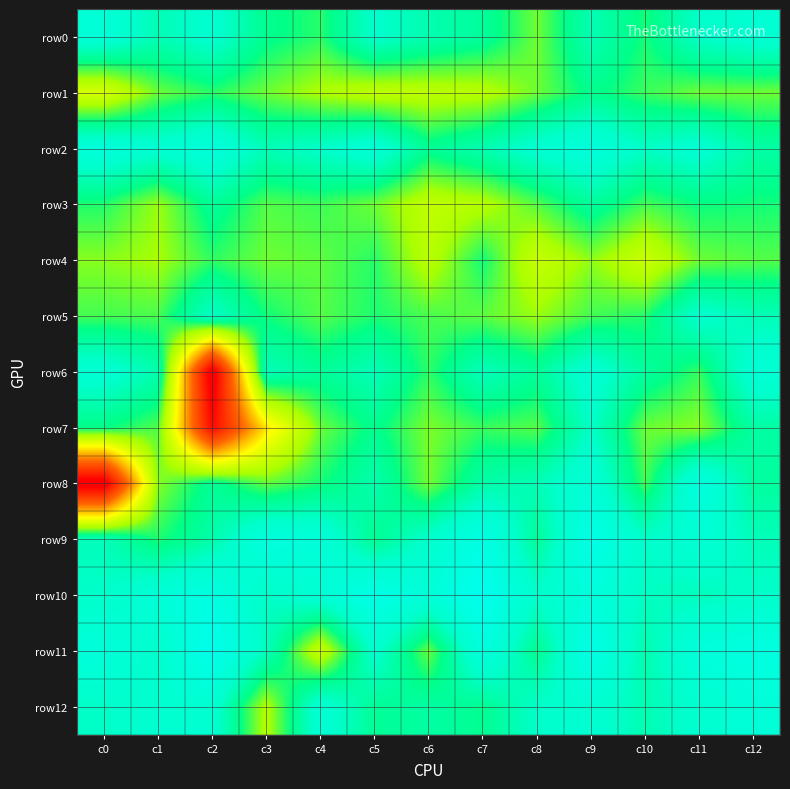

Rank the series at c4 from lowest to highest value.

row11, row1, row7, row4, row5, row3, row0, row8, row6, row2, row12, row10, row9